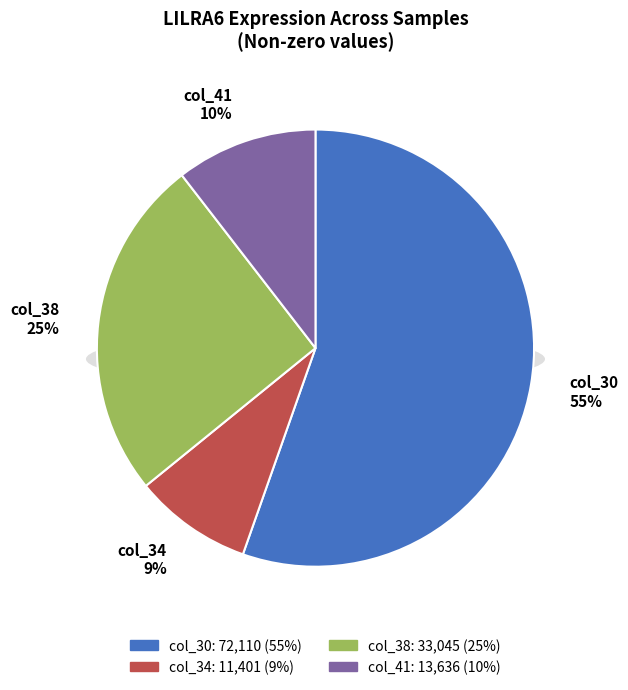

What is the smallest slice in the pie chart?

col_34